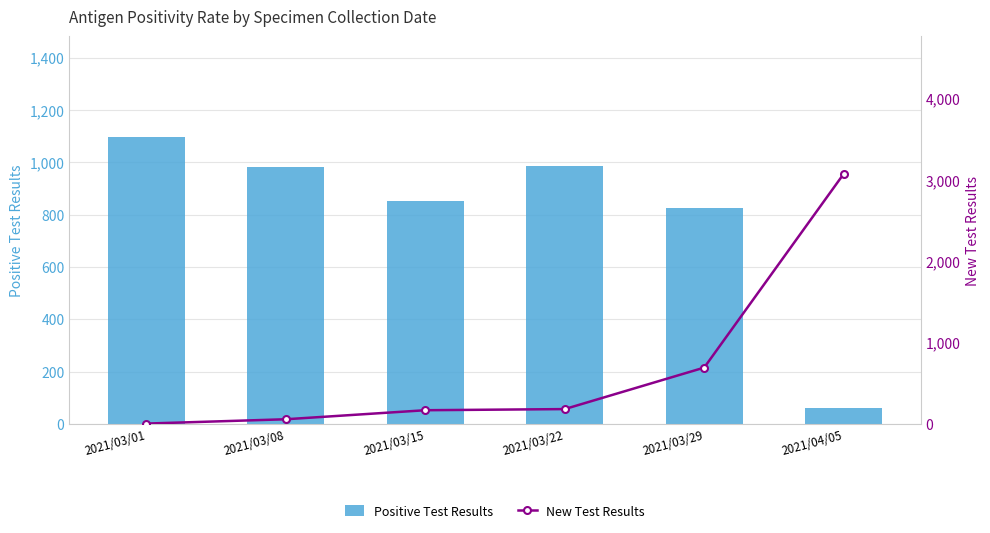

Rank the series at 2021/03/08 from highest to lowest value.

Positive Test Results, New Test Results